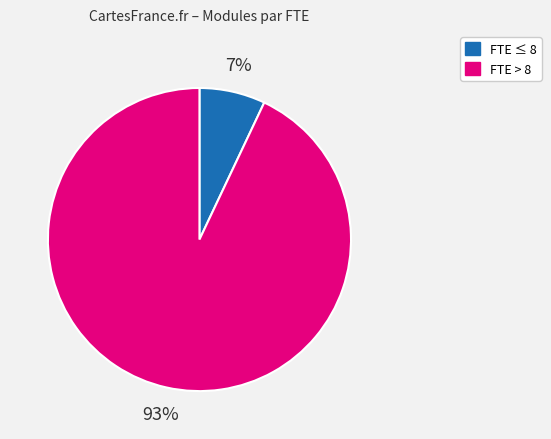

To the nearest percent, what is the difference between the largest and smallest slice percentages?

86%